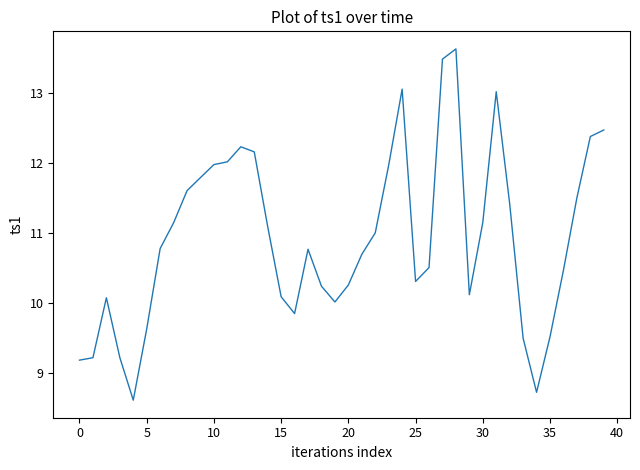

How many lines are shown in the chart?

1